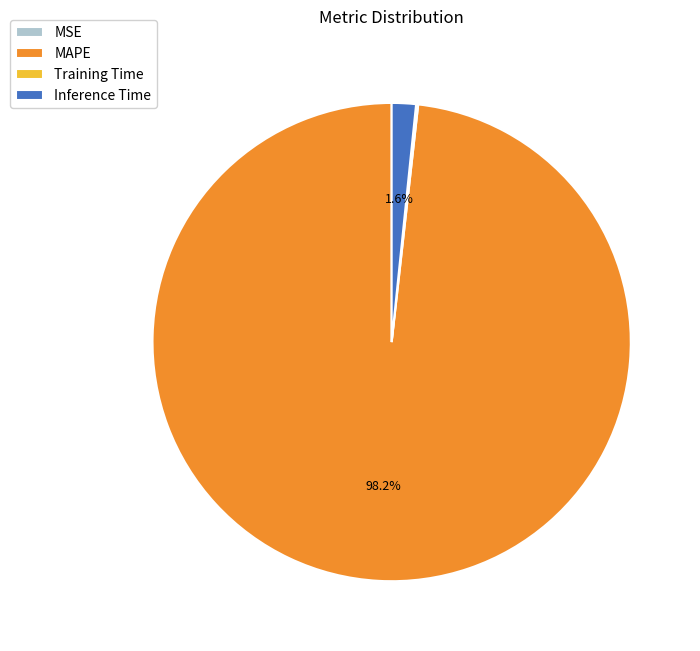

To the nearest percent, what is the difference between the largest and smallest slice percentages?

98%